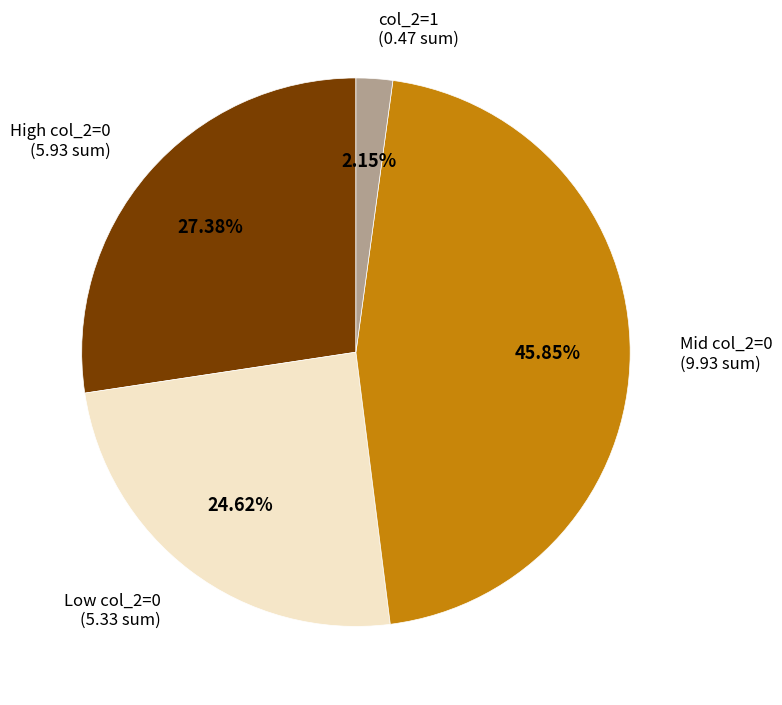

Is there a majority slice in this chart?

No